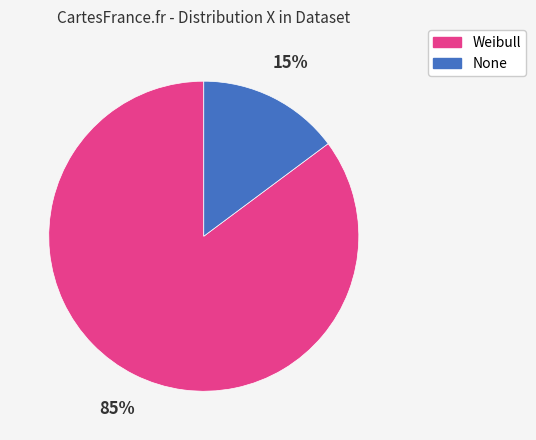

Which has a higher value, Weibull or None?

Weibull